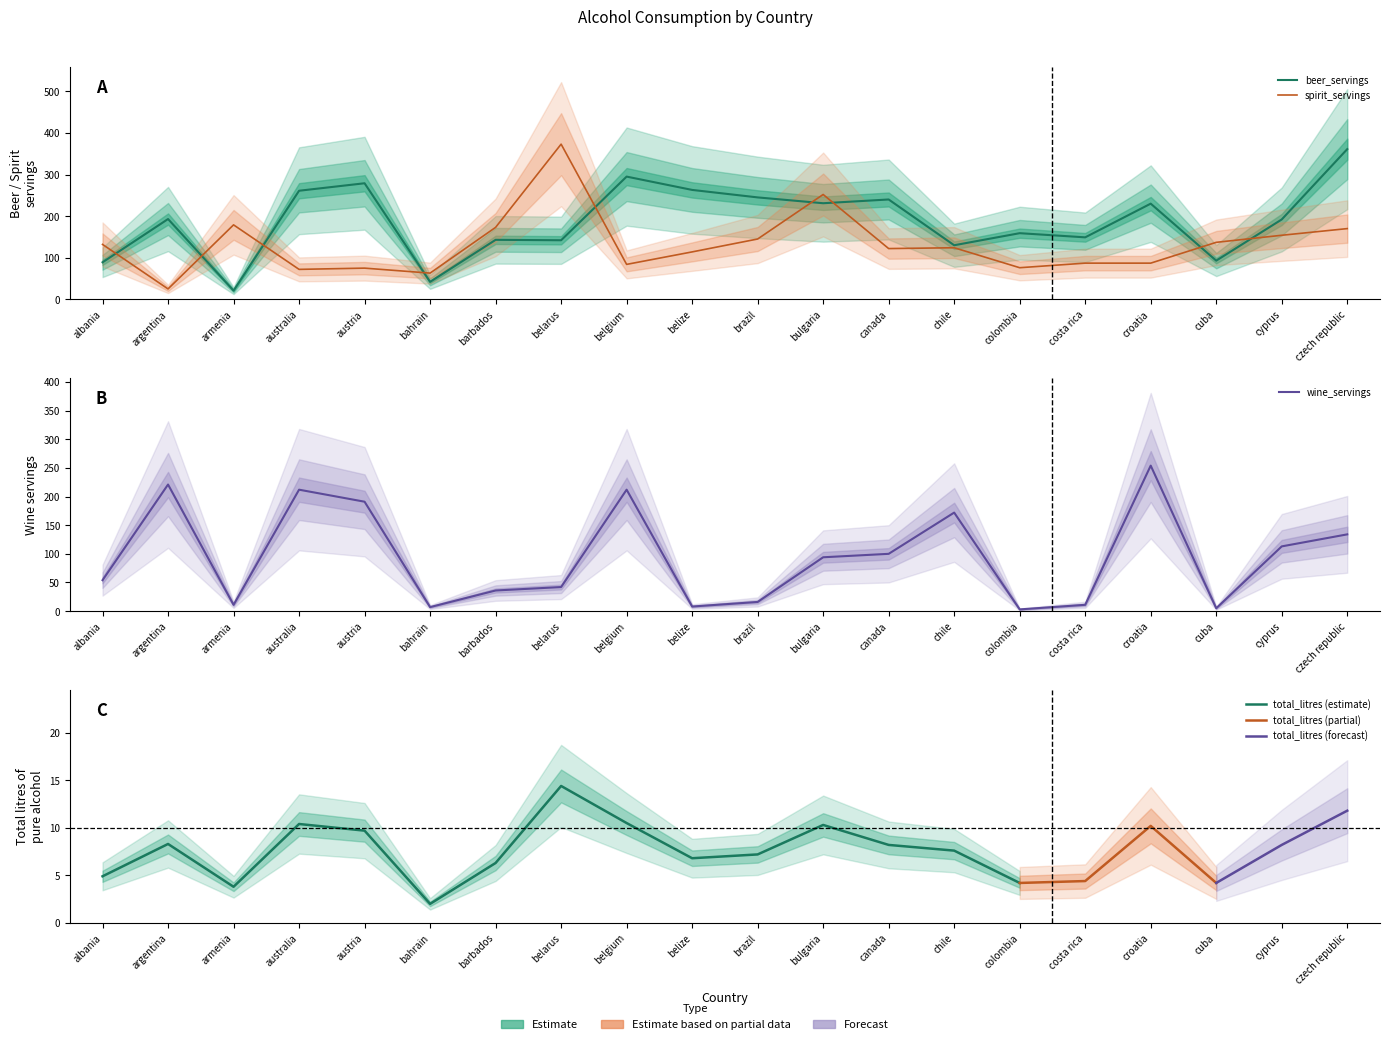

What position from the right is australia?

17